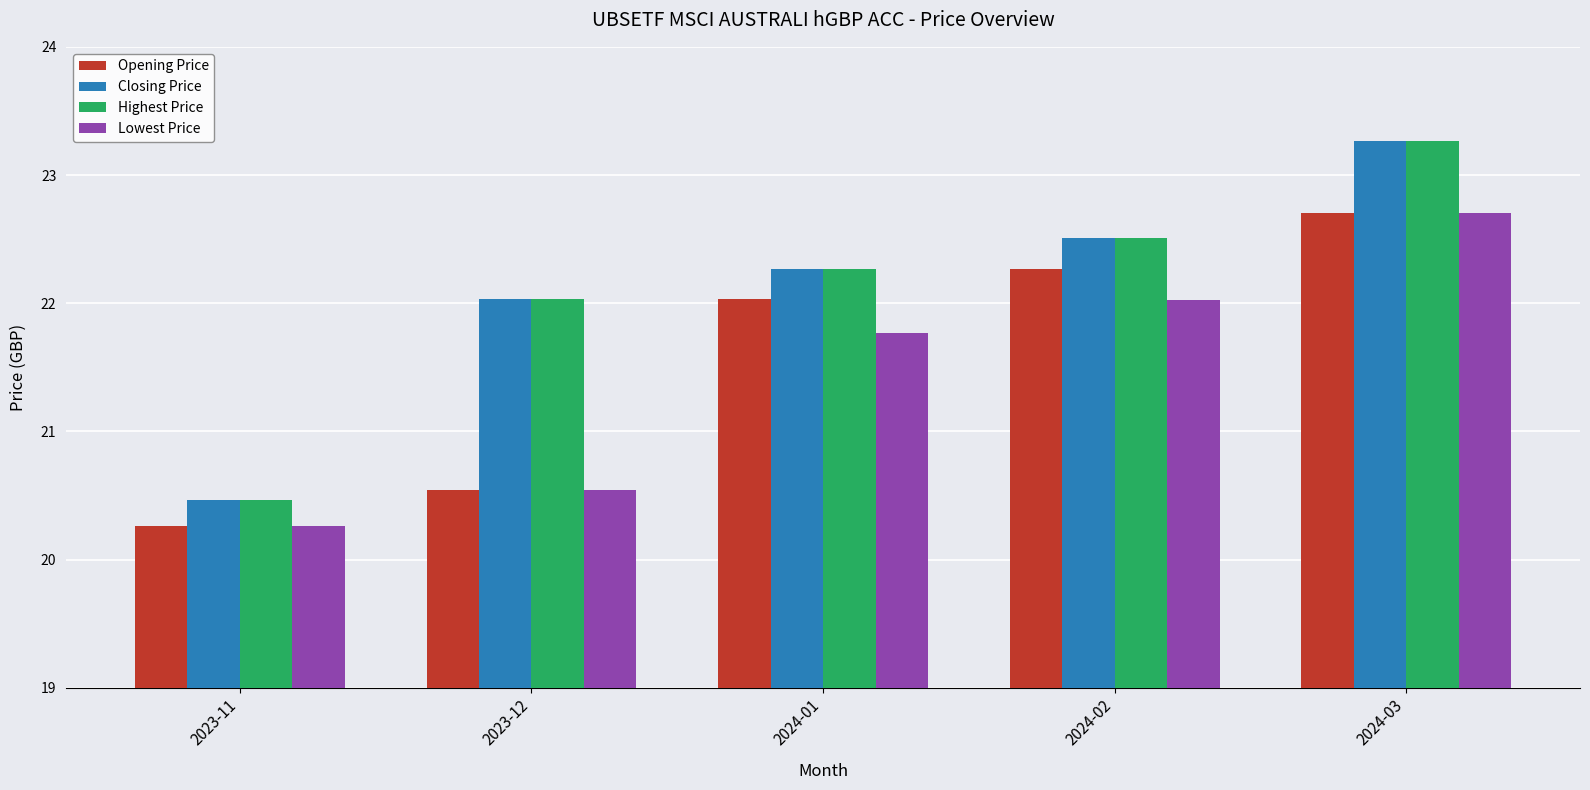

What are all the series names shown in the legend?

Opening Price, Closing Price, Highest Price, Lowest Price